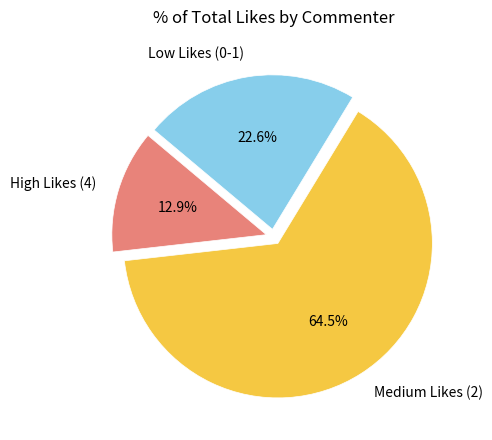

Count the number of slices in the pie.

3